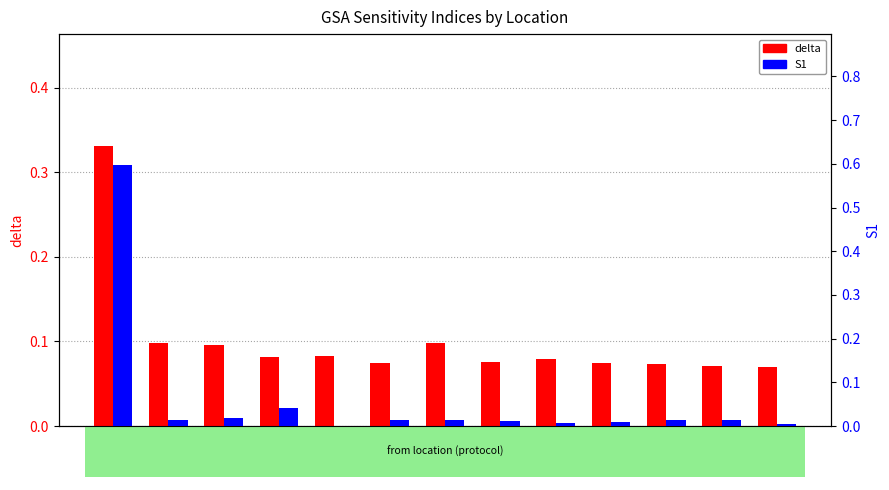

Count the delta values in the range 0 to 1.

13